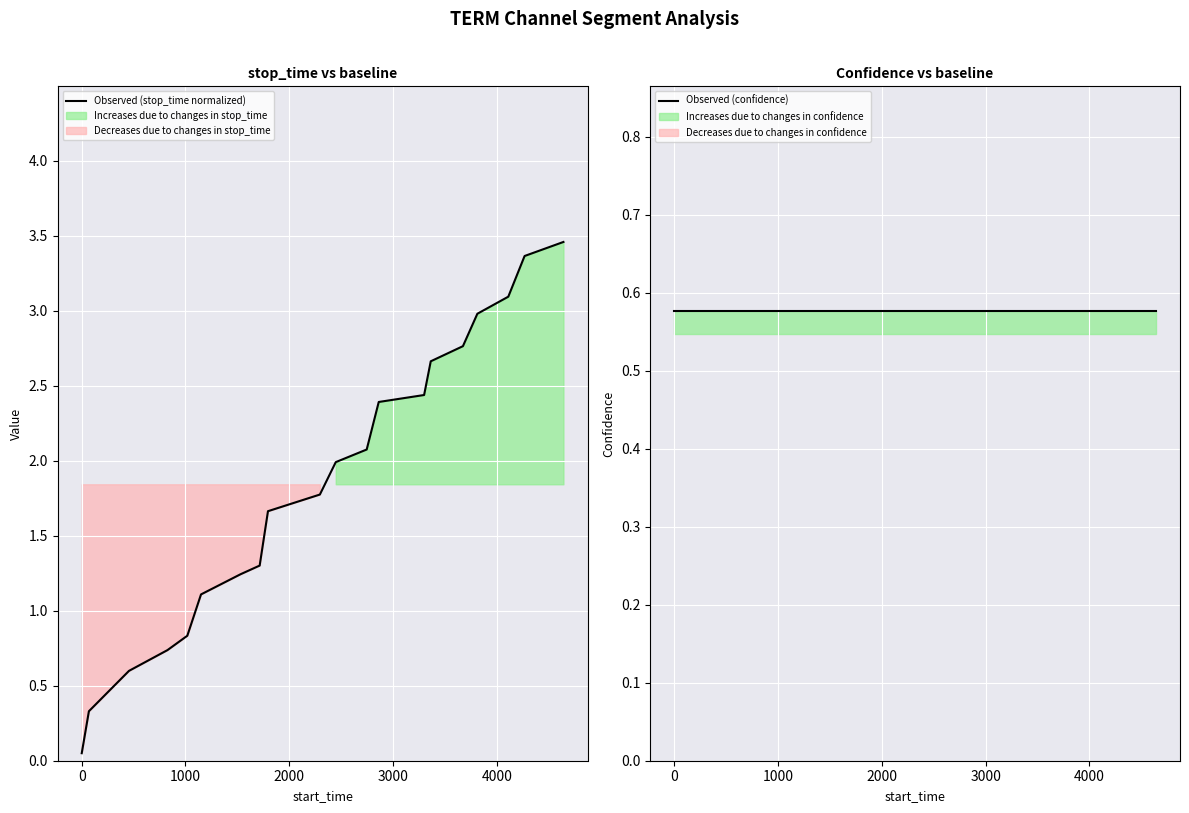

Where do Observed (stop_time normalized) and Observed (confidence) first cross each other?

0 and 1000